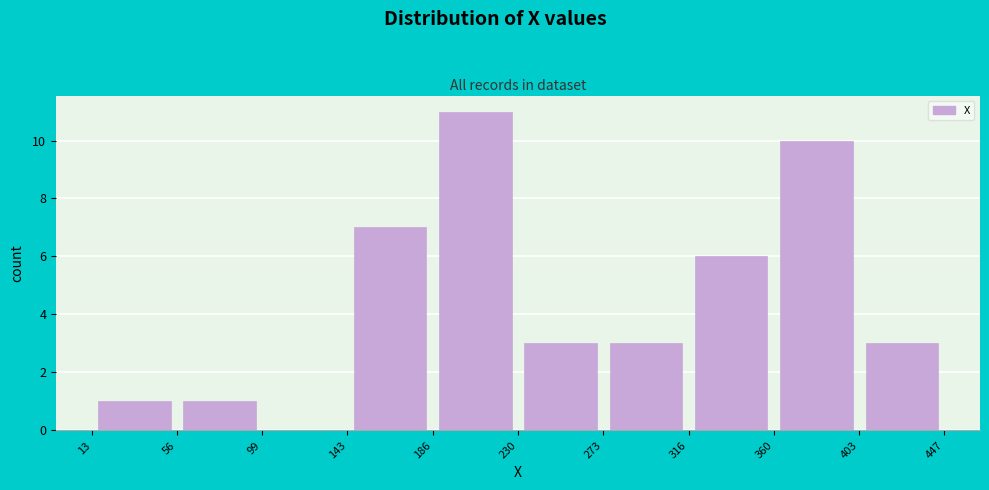

Reading left to right, list every bar in this chart as the range it spans on the x-axis followed by its height. The values are not printed on the chart, so give them approximately, as read against the axis.

13 to 56: 1
56 to 99: 1
99 to 143: 0
143 to 186: 7
186 to 230: 11
230 to 273: 3
273 to 316: 3
316 to 360: 6
360 to 403: 10
403 to 447: 3